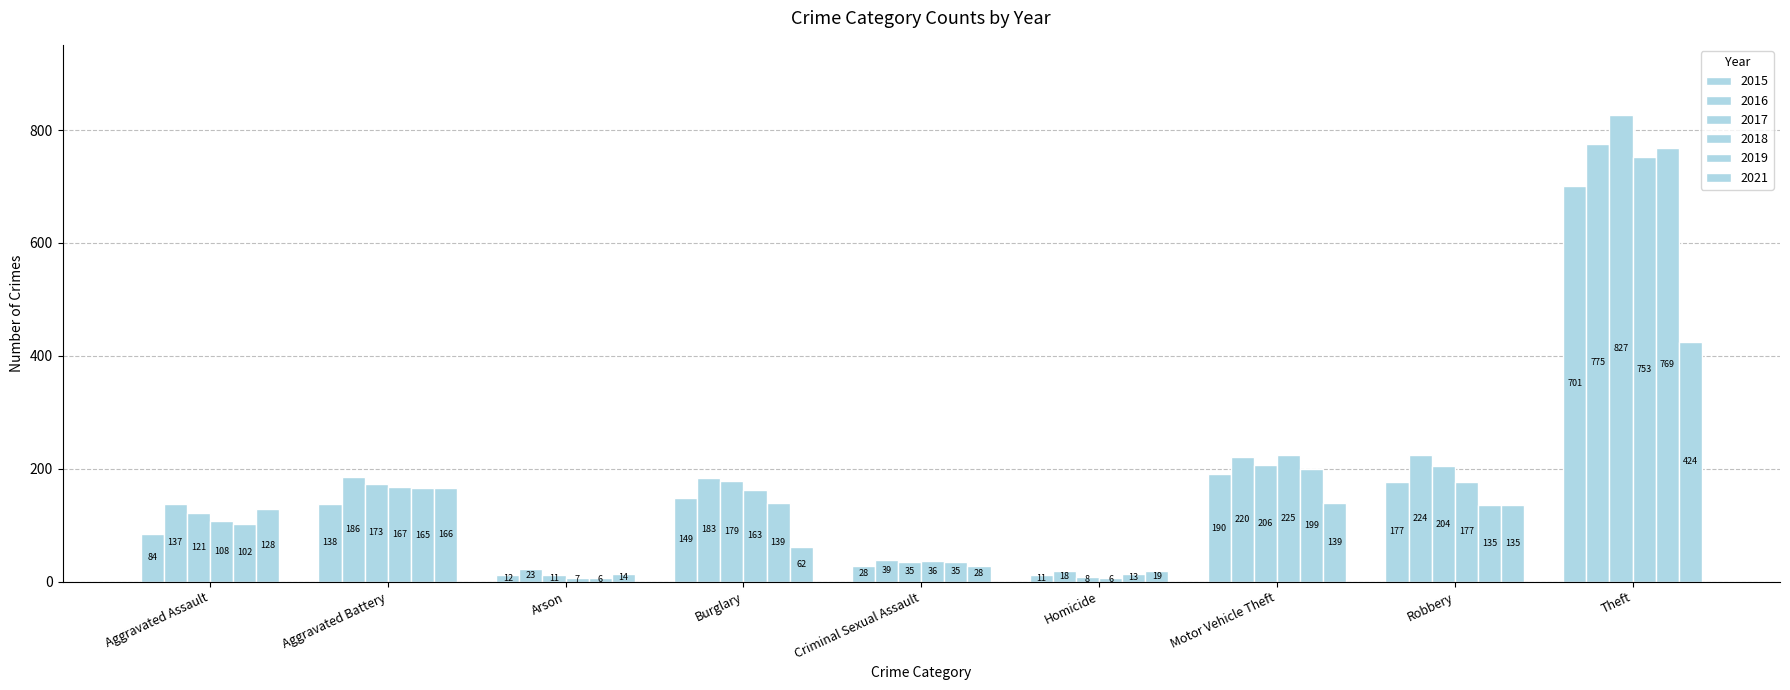

At which category does the chart reach its peak across all series?

Theft